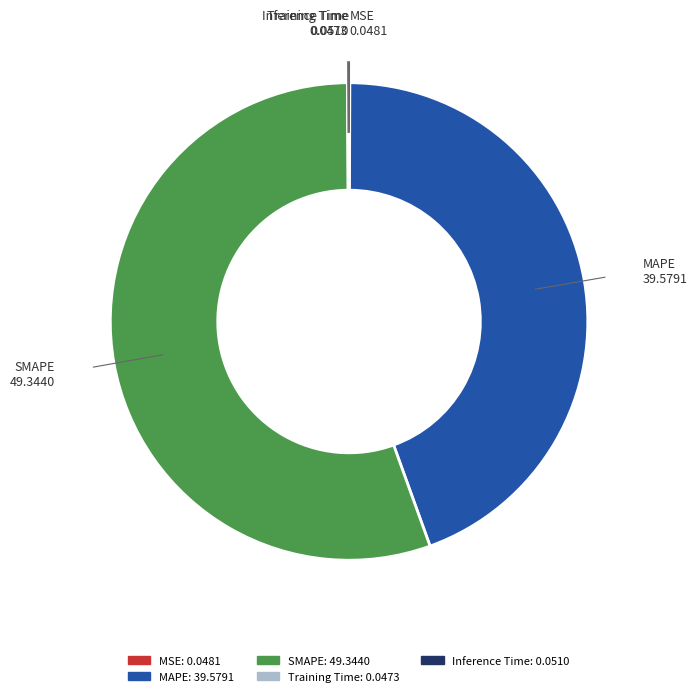

Do MAPE and SMAPE together represent more than half of the pie?

Yes